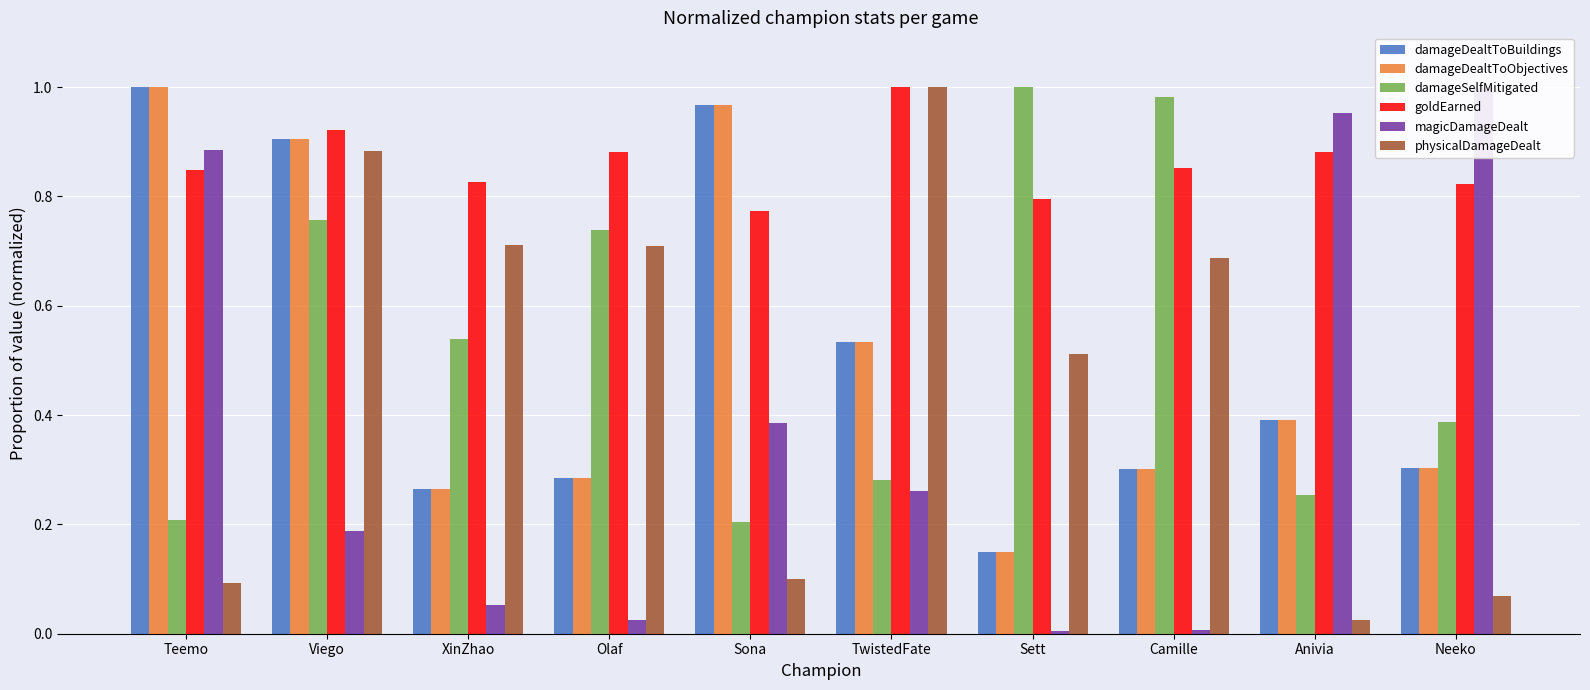

Which has a higher value, Olaf or Sett?

Olaf